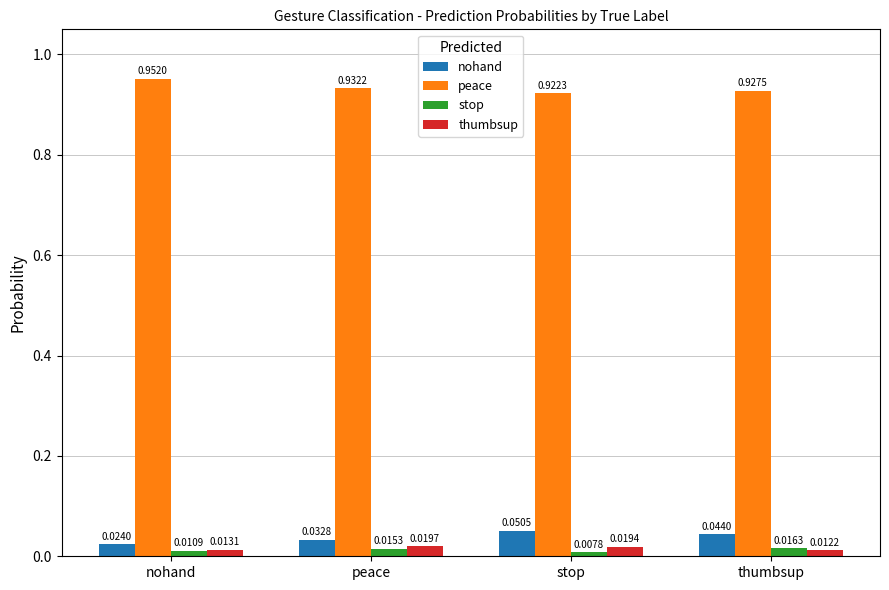

What position from the right is thumbsup?

1